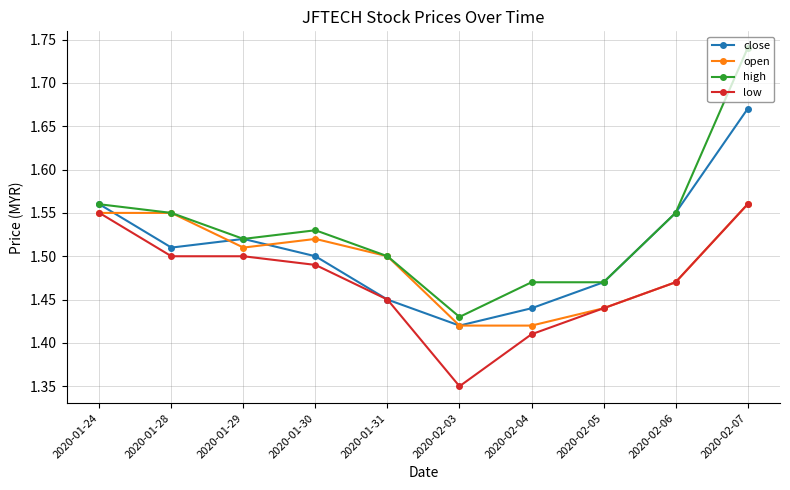

True or false: high and low cross at least once.

False